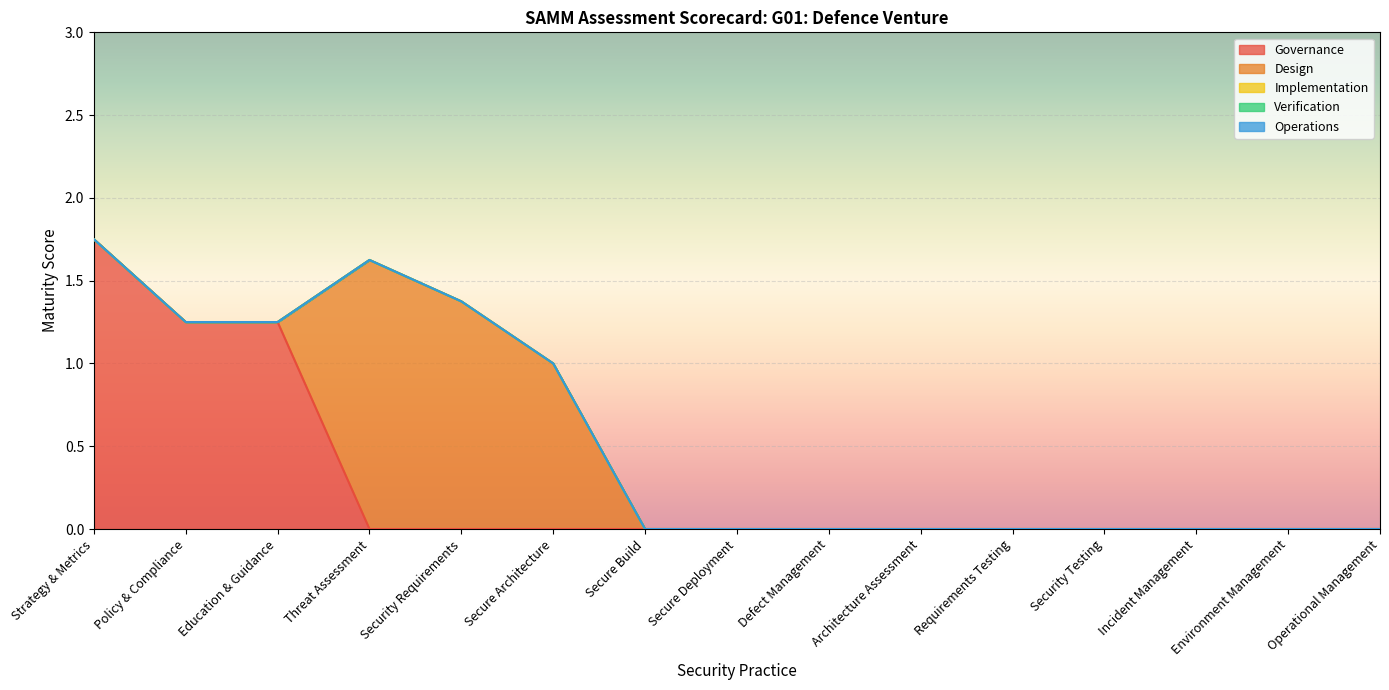

Reading left to right, extract all data points from this chart.

Governance: Strategy & Metrics=1.8	Policy & Compliance=1.2	Education & Guidance=1.2	Threat Assessment=0.0	Security Requirements=0.0	Secure Architecture=0.0	Secure Build=0.0	Secure Deployment=0.0	Defect Management=0.0	Architecture Assessment=0.0	Requirements Testing=0.0	Security Testing=0.0	Incident Management=0.0	Environment Management=0.0	Operational Management=0.0
Design: Strategy & Metrics=0.0	Policy & Compliance=0.0	Education & Guidance=0.0	Threat Assessment=1.6	Security Requirements=1.4	Secure Architecture=1.0	Secure Build=0.0	Secure Deployment=0.0	Defect Management=0.0	Architecture Assessment=0.0	Requirements Testing=0.0	Security Testing=0.0	Incident Management=0.0	Environment Management=0.0	Operational Management=0.0
Implementation: Strategy & Metrics=0.0	Policy & Compliance=0.0	Education & Guidance=0.0	Threat Assessment=0.0	Security Requirements=0.0	Secure Architecture=0.0	Secure Build=0.0	Secure Deployment=0.0	Defect Management=0.0	Architecture Assessment=0.0	Requirements Testing=0.0	Security Testing=0.0	Incident Management=0.0	Environment Management=0.0	Operational Management=0.0
Verification: Strategy & Metrics=0.0	Policy & Compliance=0.0	Education & Guidance=0.0	Threat Assessment=0.0	Security Requirements=0.0	Secure Architecture=0.0	Secure Build=0.0	Secure Deployment=0.0	Defect Management=0.0	Architecture Assessment=0.0	Requirements Testing=0.0	Security Testing=0.0	Incident Management=0.0	Environment Management=0.0	Operational Management=0.0
Operations: Strategy & Metrics=0.0	Policy & Compliance=0.0	Education & Guidance=0.0	Threat Assessment=0.0	Security Requirements=0.0	Secure Architecture=0.0	Secure Build=0.0	Secure Deployment=0.0	Defect Management=0.0	Architecture Assessment=0.0	Requirements Testing=0.0	Security Testing=0.0	Incident Management=0.0	Environment Management=0.0	Operational Management=0.0